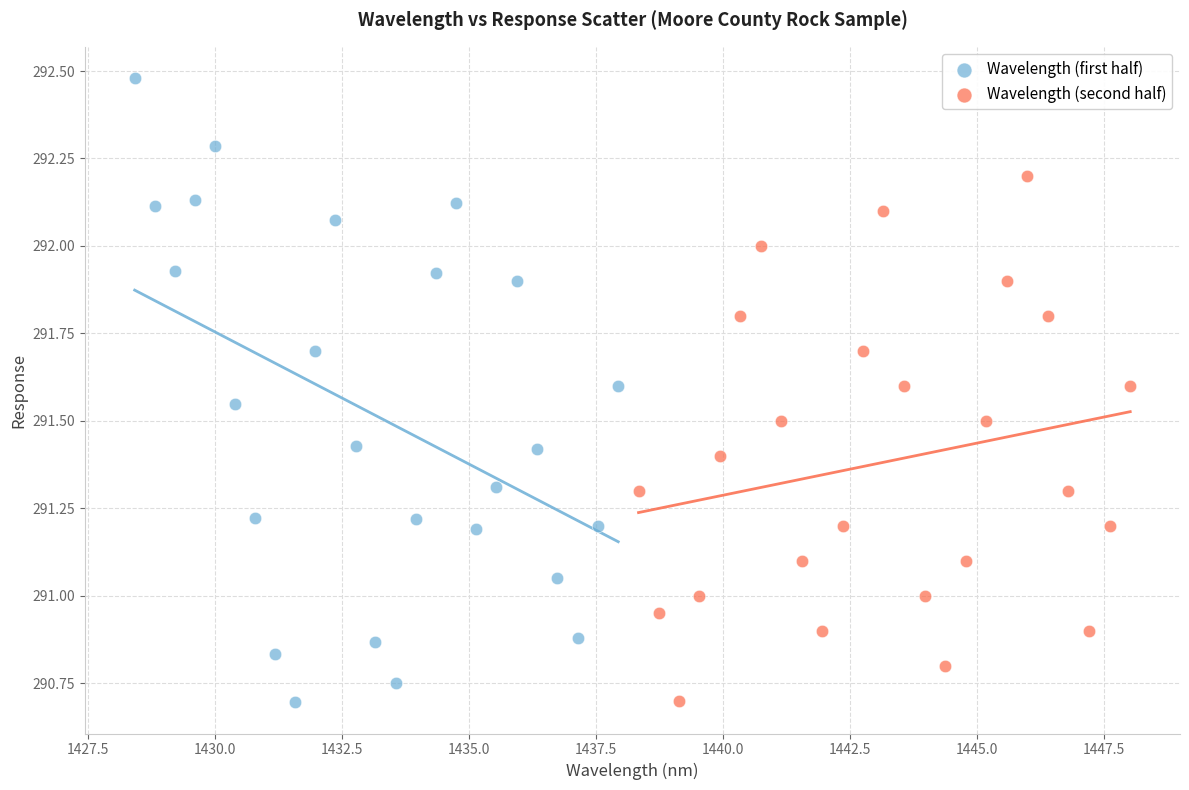

Which series reaches the maximum Y coordinate?

Wavelength (first half)